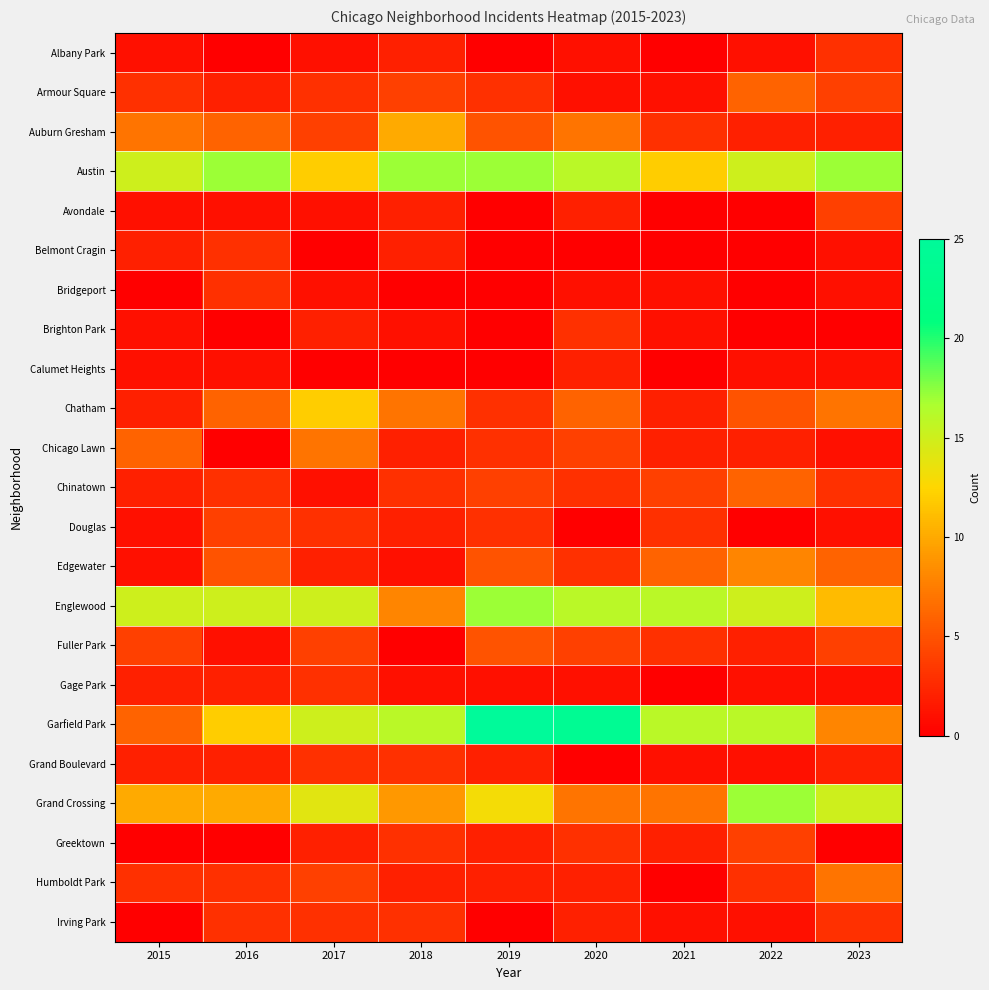

Between 2017 and 2023, which series saw the biggest shift?

Garfield Park